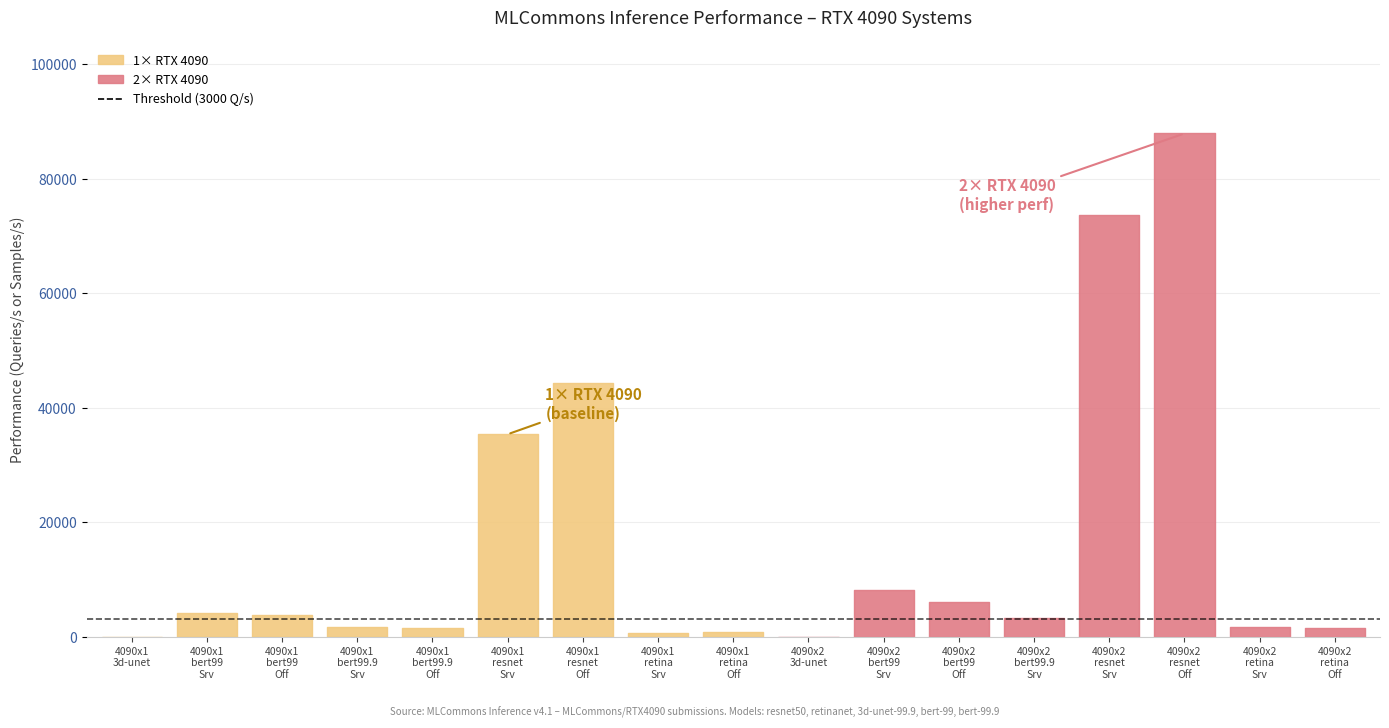

True or false: Accelerator Count has a value of 1.6 at RTX4090x1
retinanet
Offline.

False